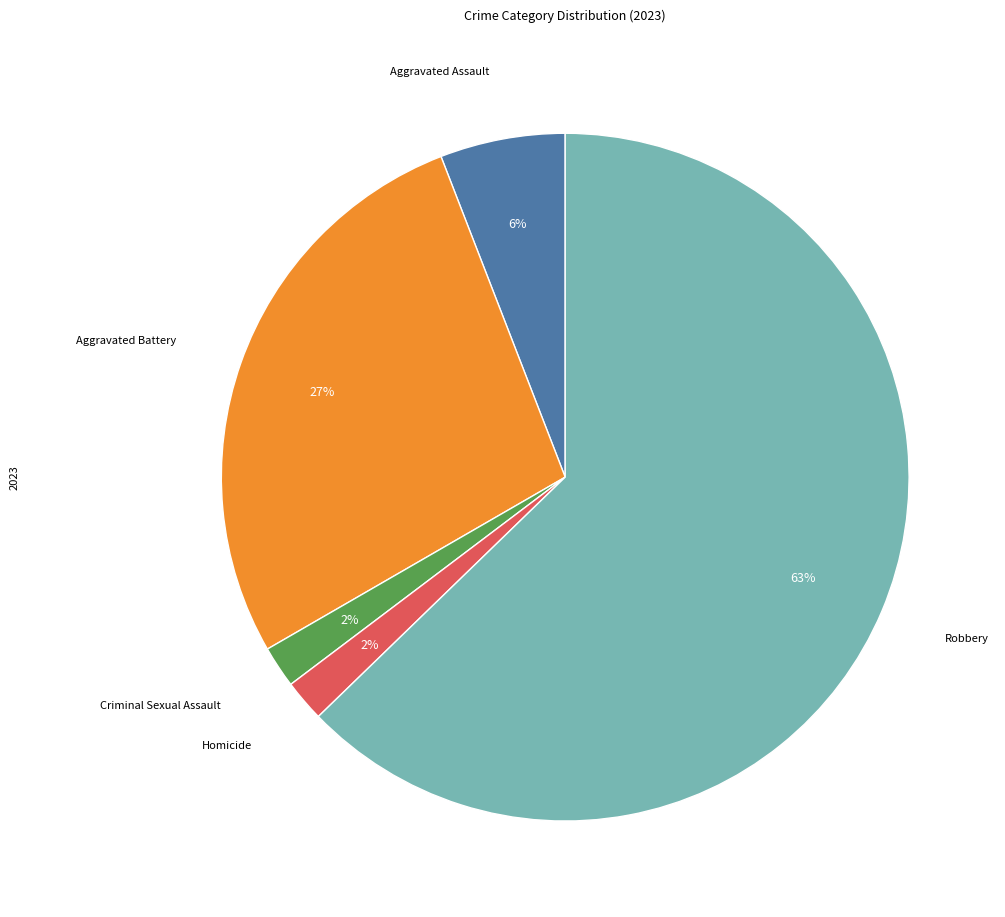

Does any single category account for the majority?

Yes